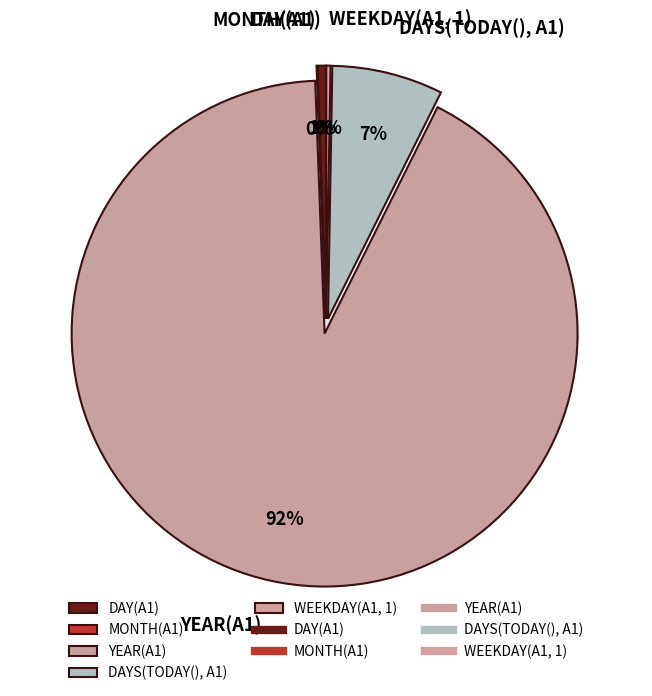

What percentage do MONTH(A1) and DAY(A1) together represent?

0.6%